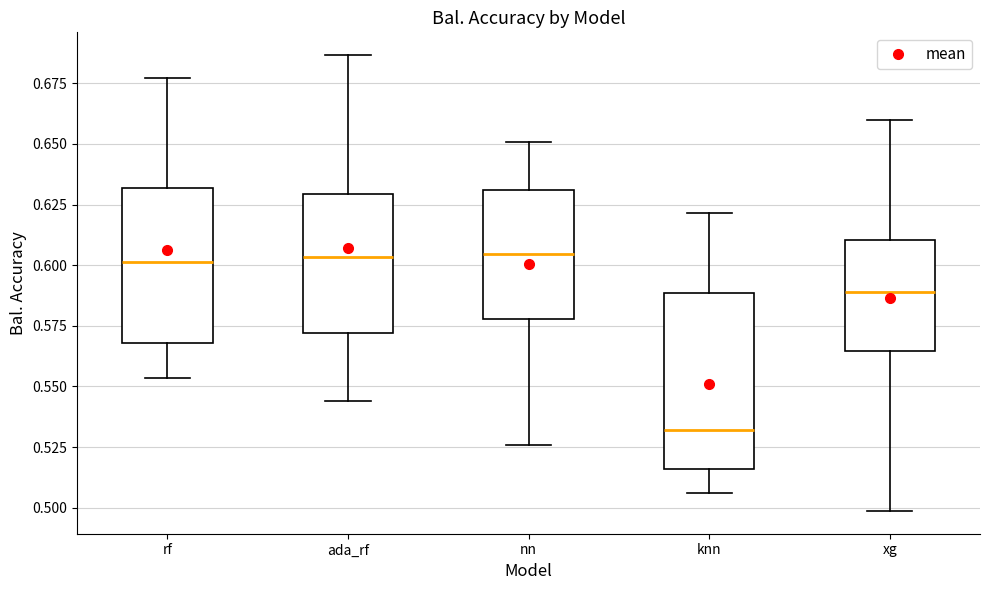

Where does the upper whisker of the box for rf end on the y-axis? The values are not printed on the chart, so give them approximately, as read against the axis.

0.675